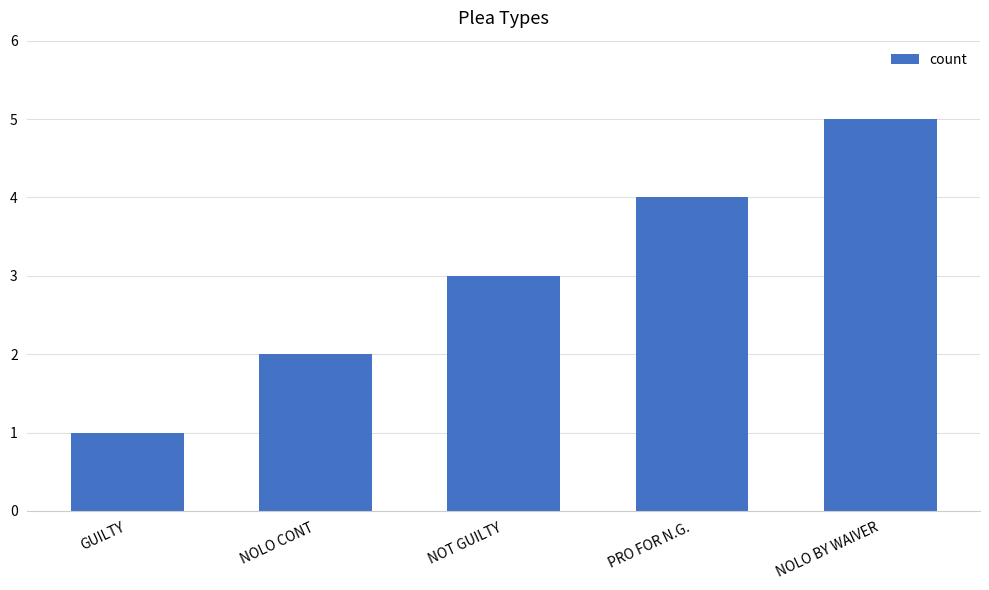

What is the value of the 2nd bar from the left?

2